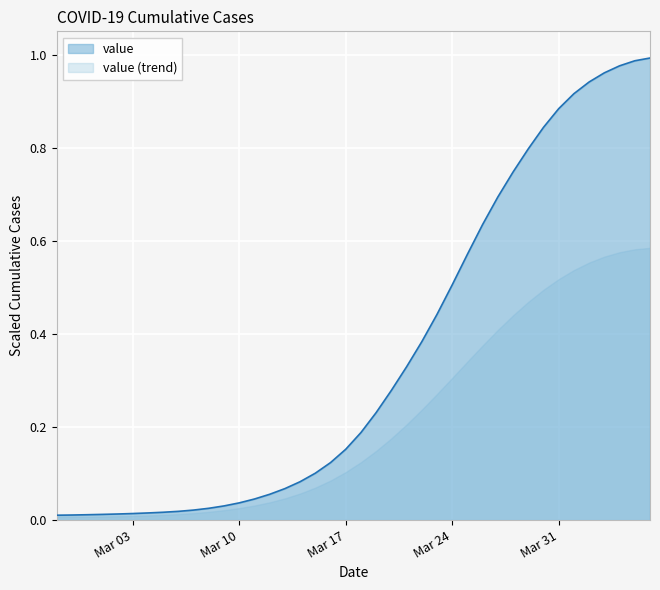

Between 2020-03-09 and 2020-03-02, which is larger?

2020-03-09